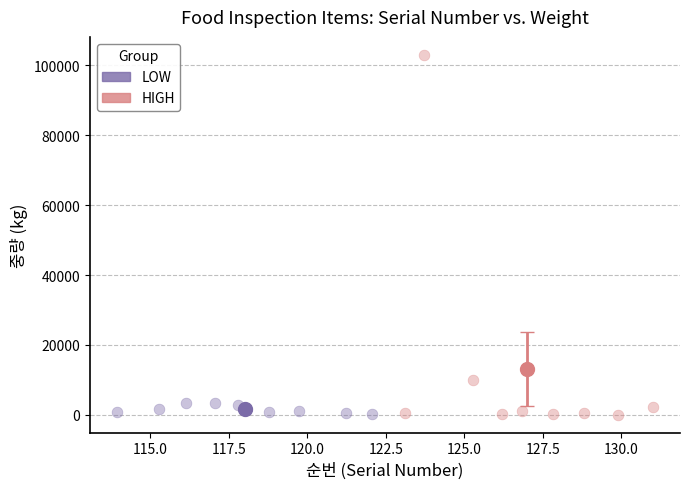

Which series reaches the maximum Y coordinate?

HIGH